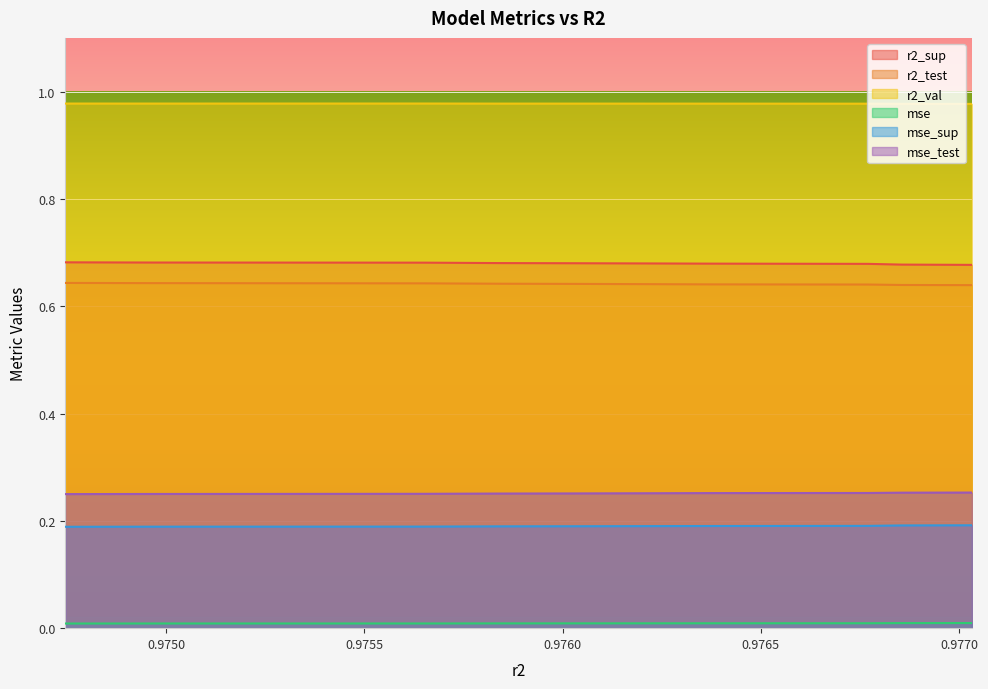

At which category does r2_val reach its first local peak?

0.9756526051664938